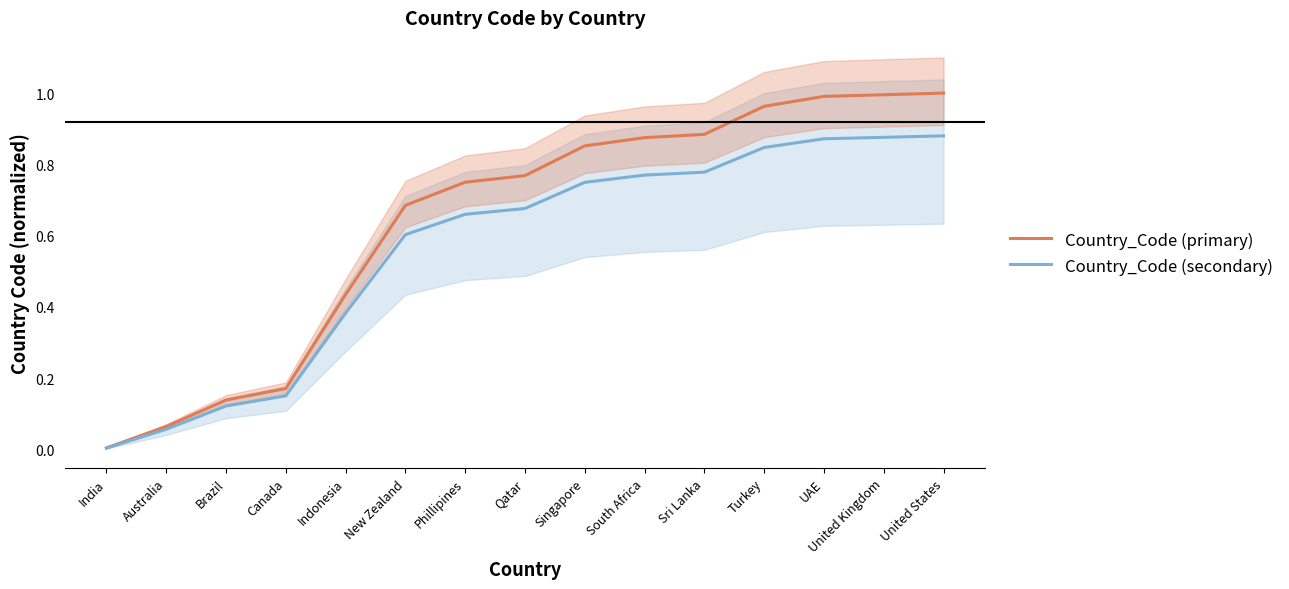

True or false: Country_Code (secondary) and Country_Code (primary) intersect in this chart.

False